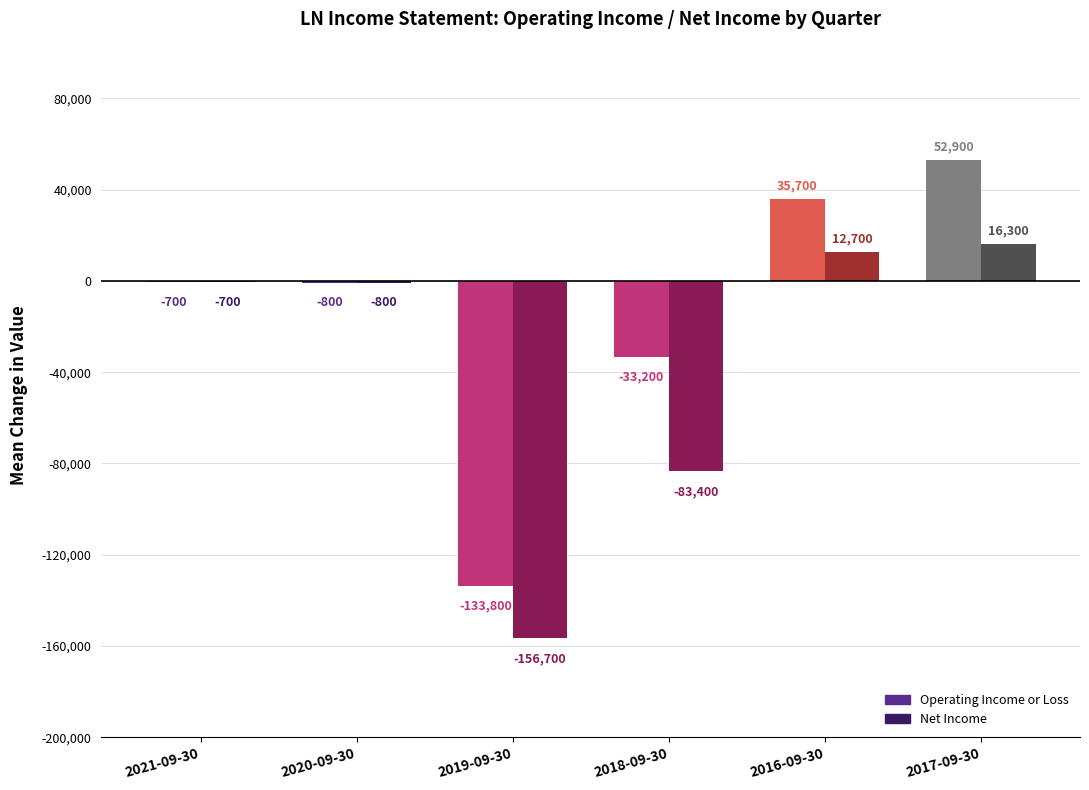

How many series are shown in this chart?

2